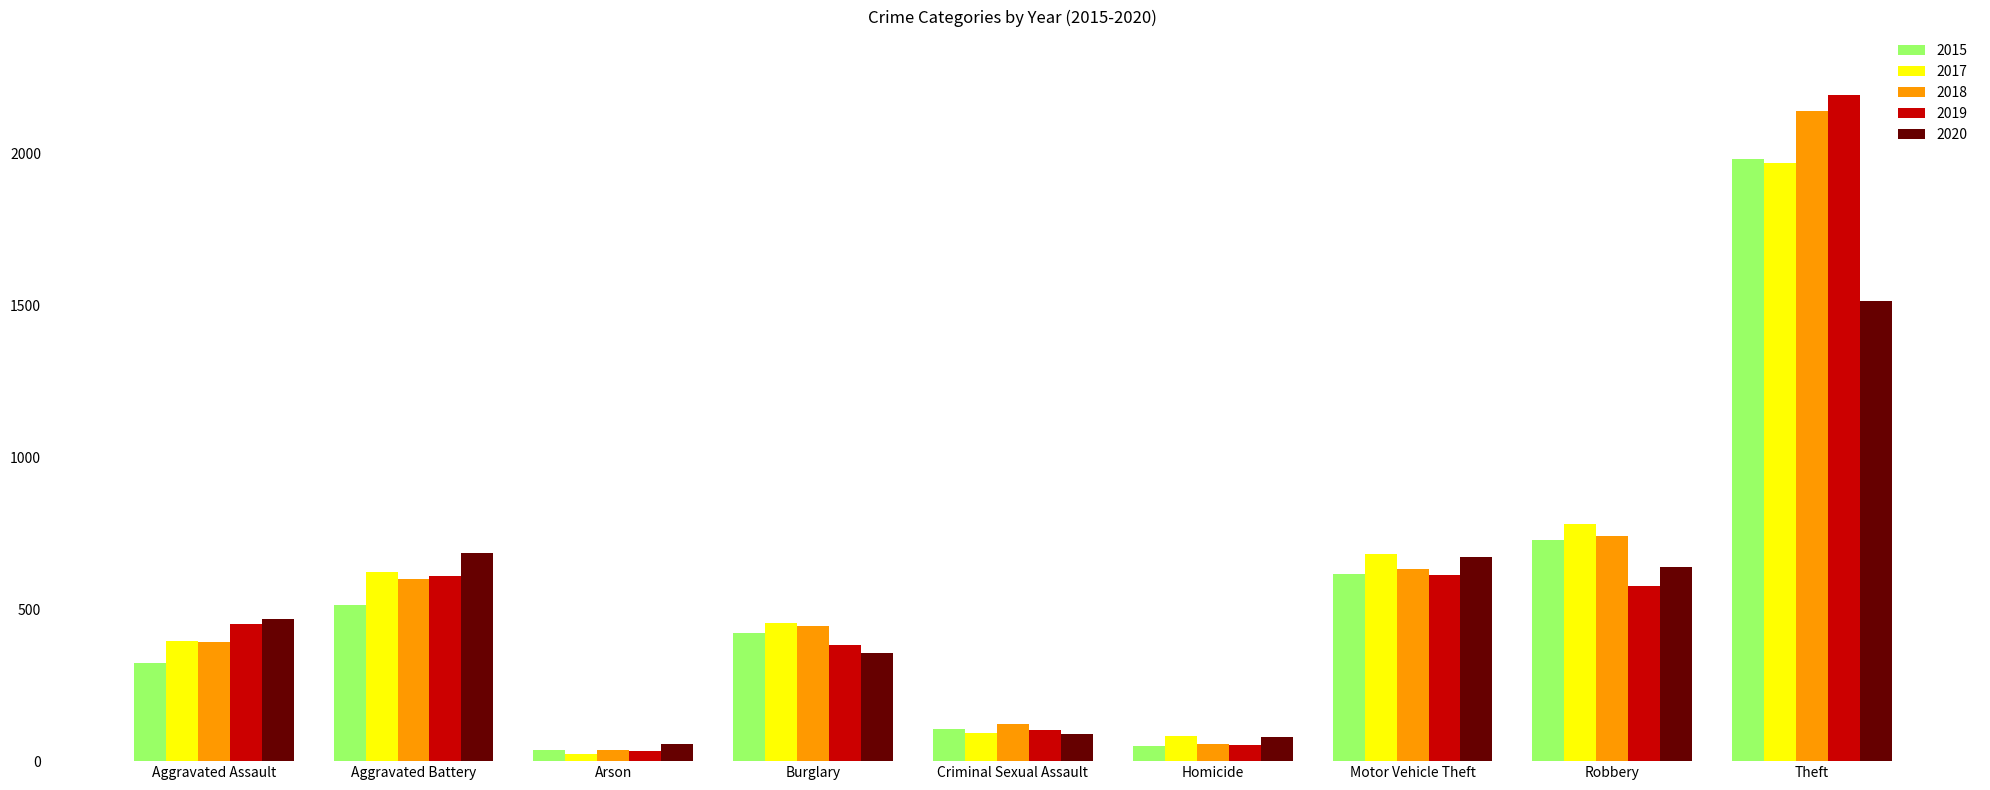

The 2020 series shows 81 at Homicide. True or false?

True